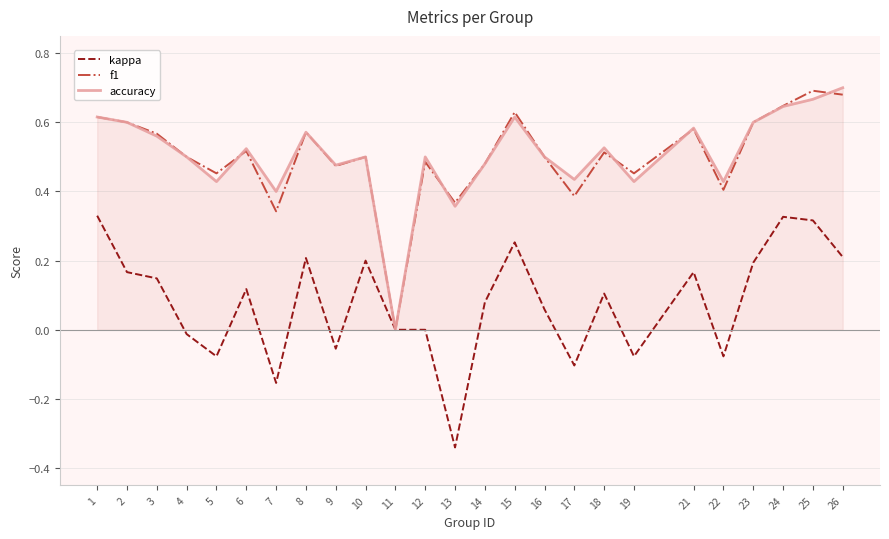

At which label does accuracy reach its peak?

26